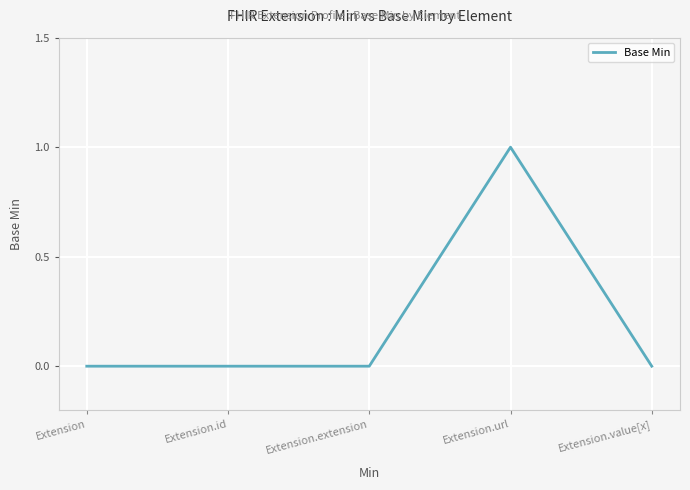

Which category has the highest value across all series?

Extension.url